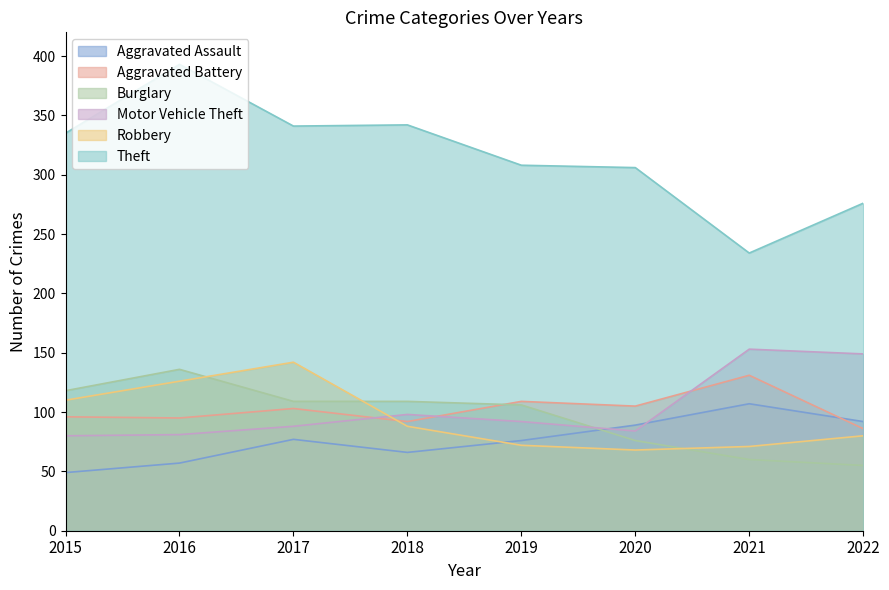

Which category has the lowest value across all series?

2015